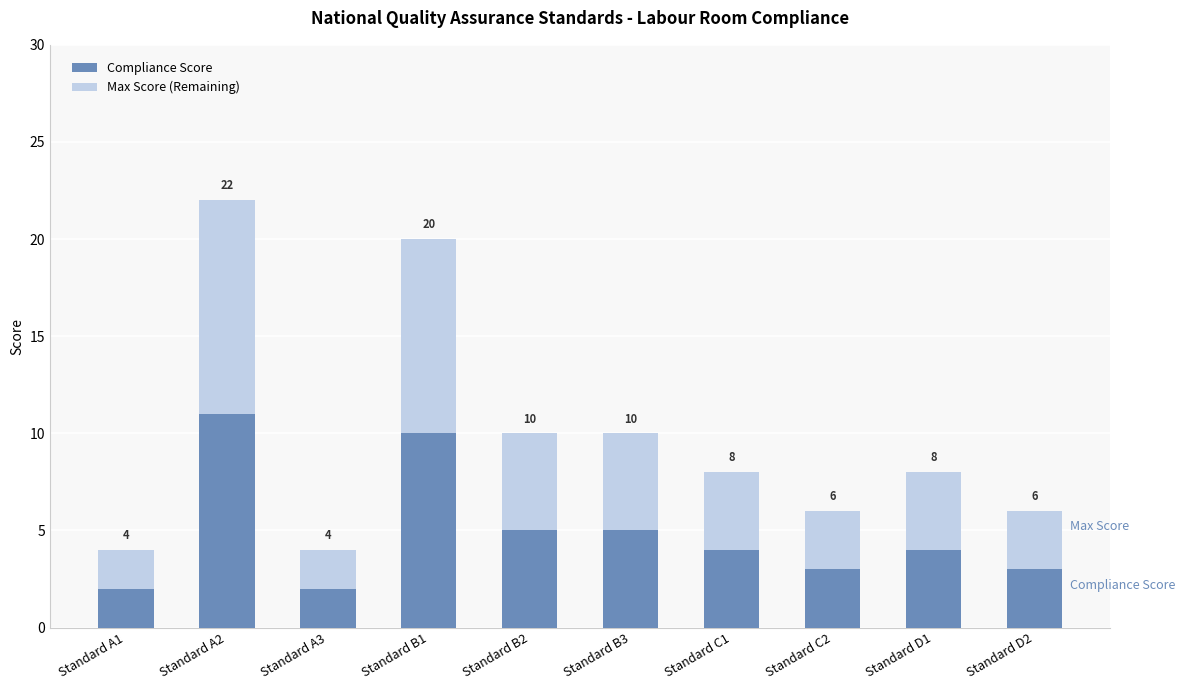

What are all the series names shown in the legend?

Compliance Score, Max Score (Remaining)